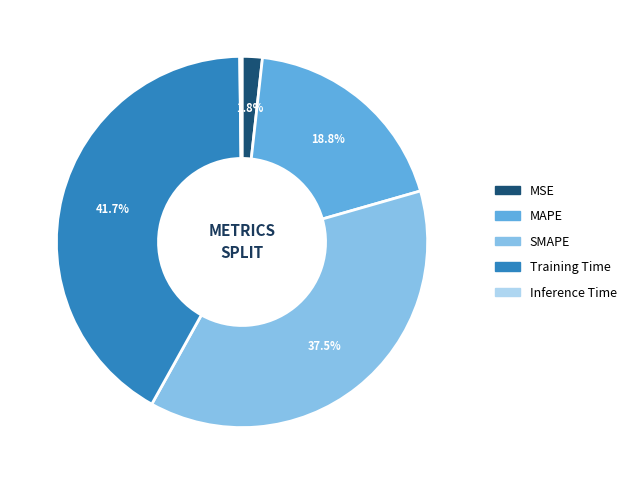

Combined, do MSE and SMAPE account for over 50%?

No